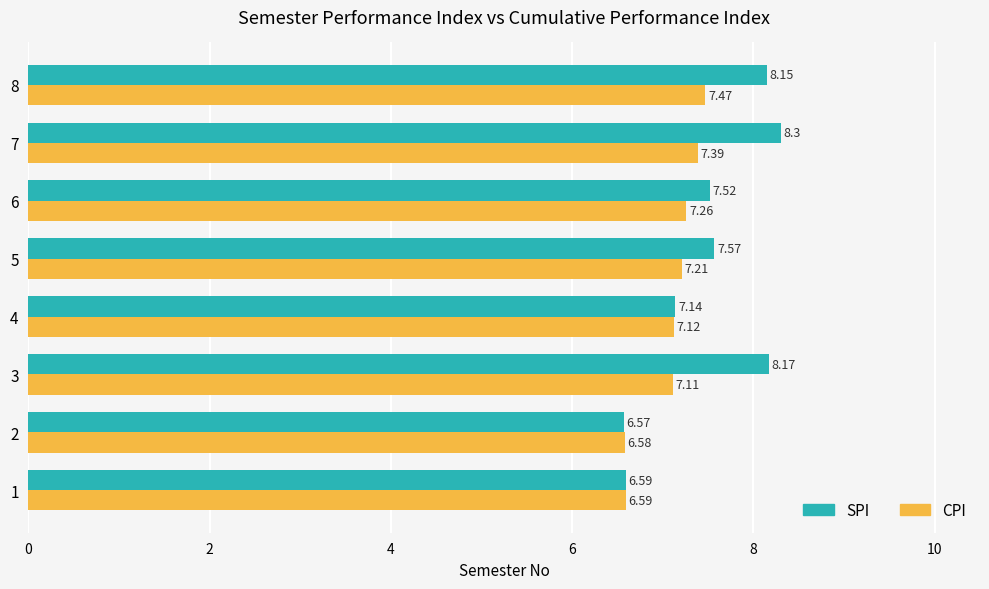

What is the difference between the CPI values at 1 and 7?

0.8